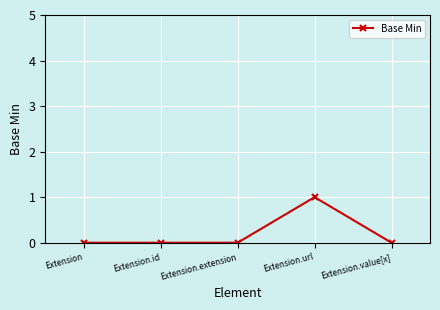

Between Extension.url and Extension.extension, which is larger?

Extension.url